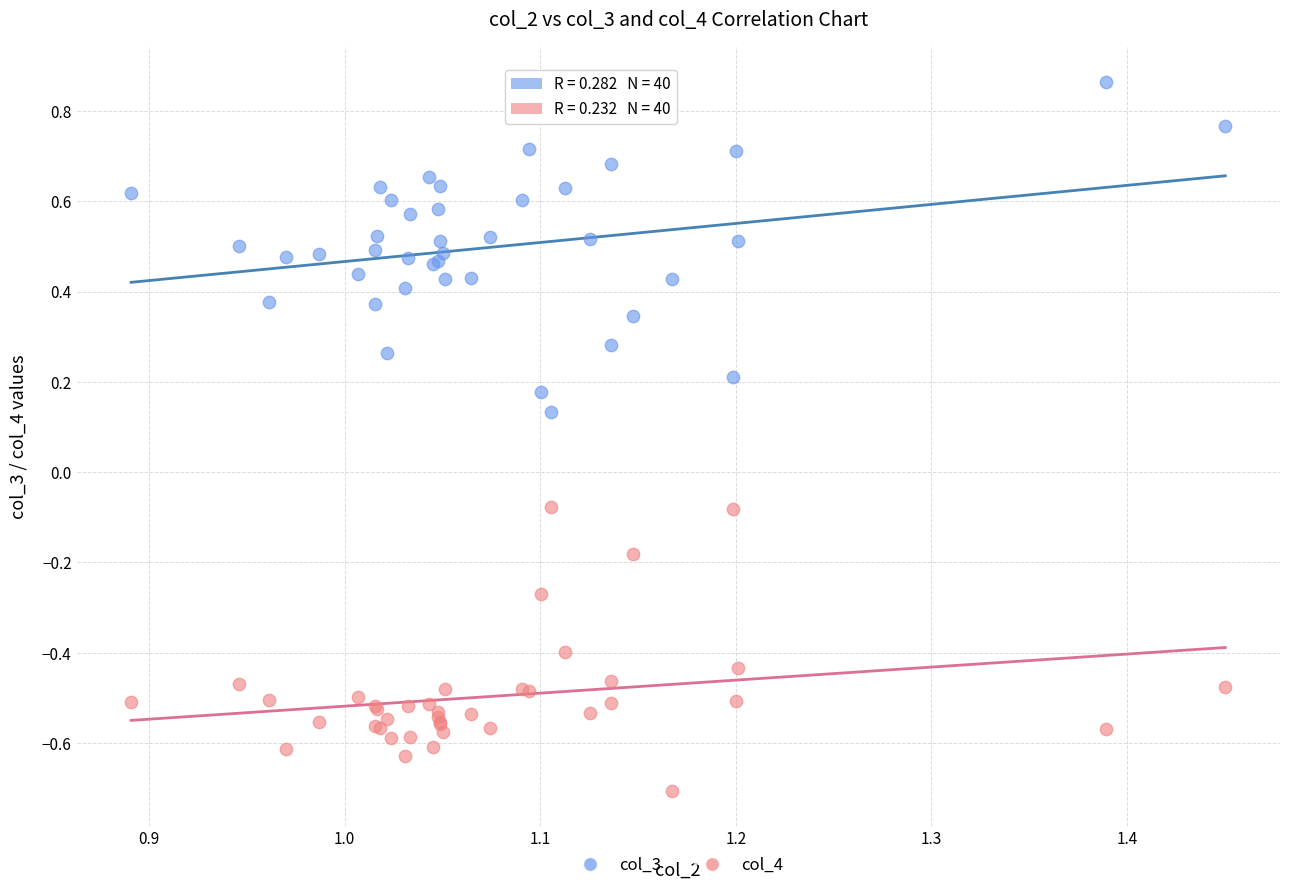

Which series contains the lowest Y value?

col_4